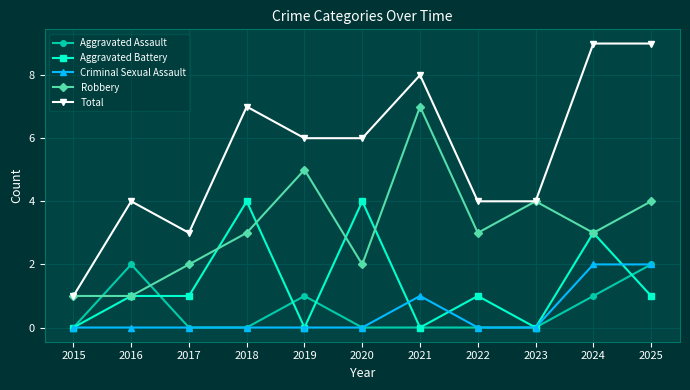

Is the value of Total at 2022 greater than the value of Criminal Sexual Assault at 2017?

Yes